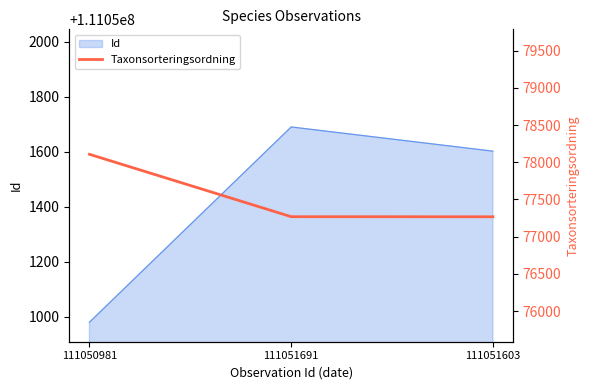

List the labels in order of Id value, largest first.

111051691, 111051603, 111050981